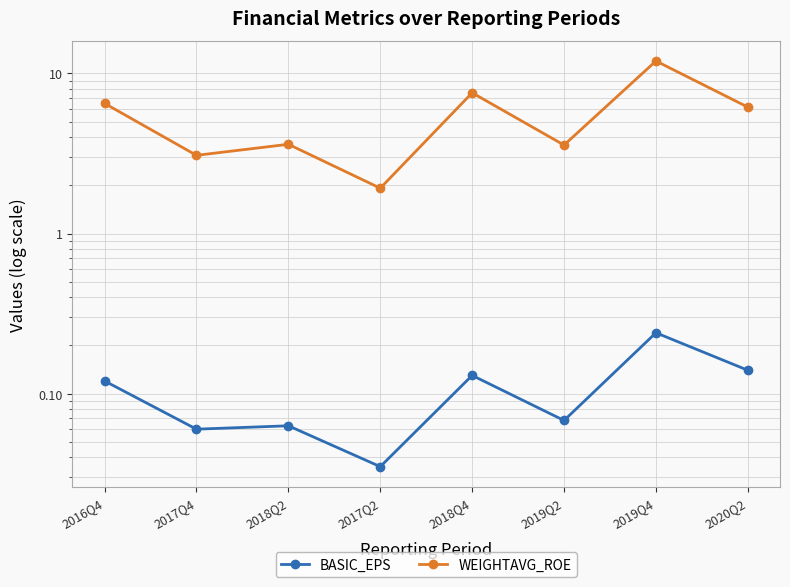

The WEIGHTAVG_ROE series shows 2.2 at 2016Q4. True or false?

False